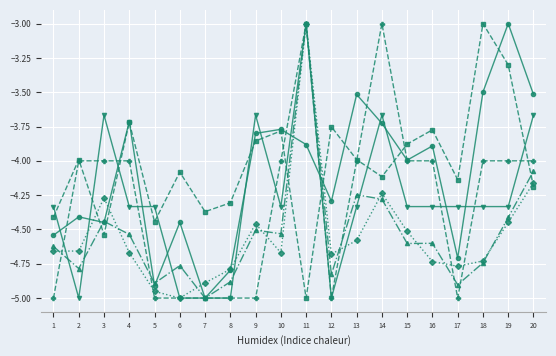

At which category is the sum across all series the highest?

11